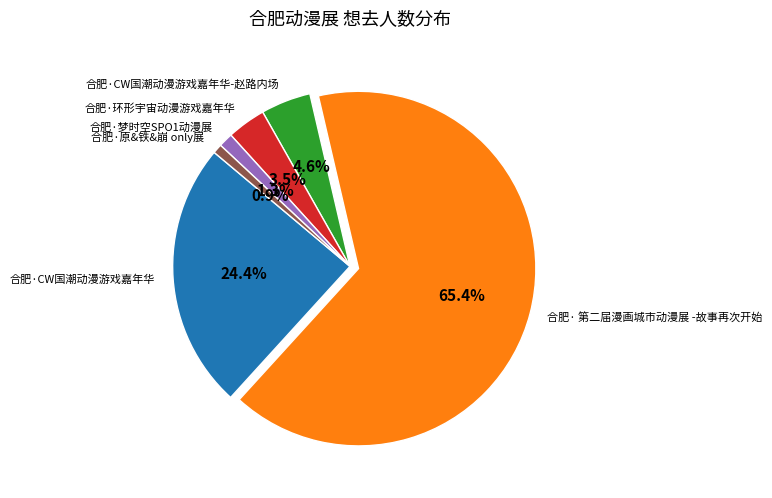

Which category has the biggest portion of the pie?

合肥· 第二届漫画城市动漫展 -故事再次开始